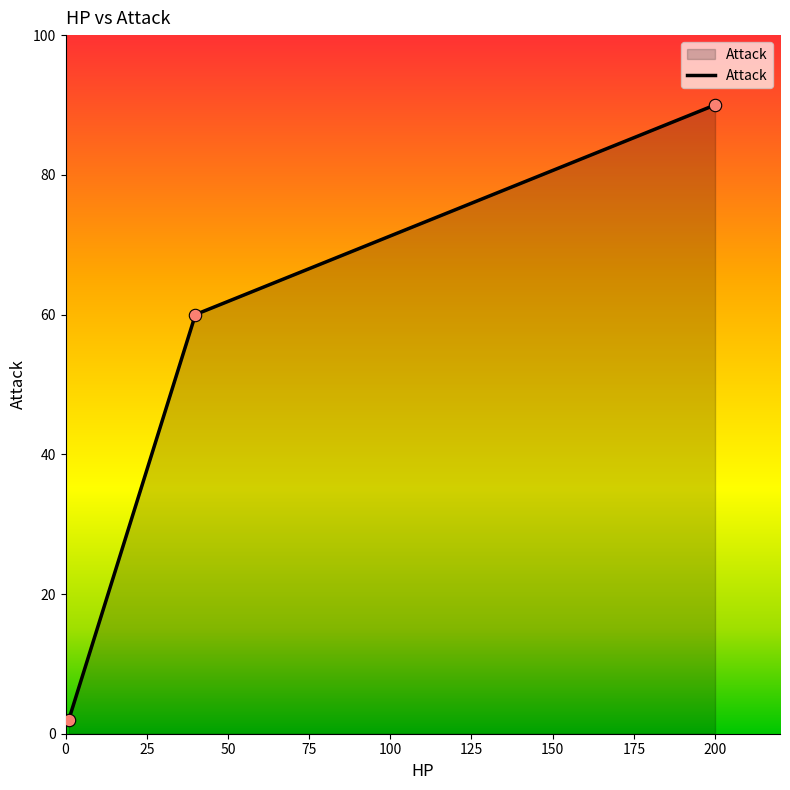

What is the average value?

51